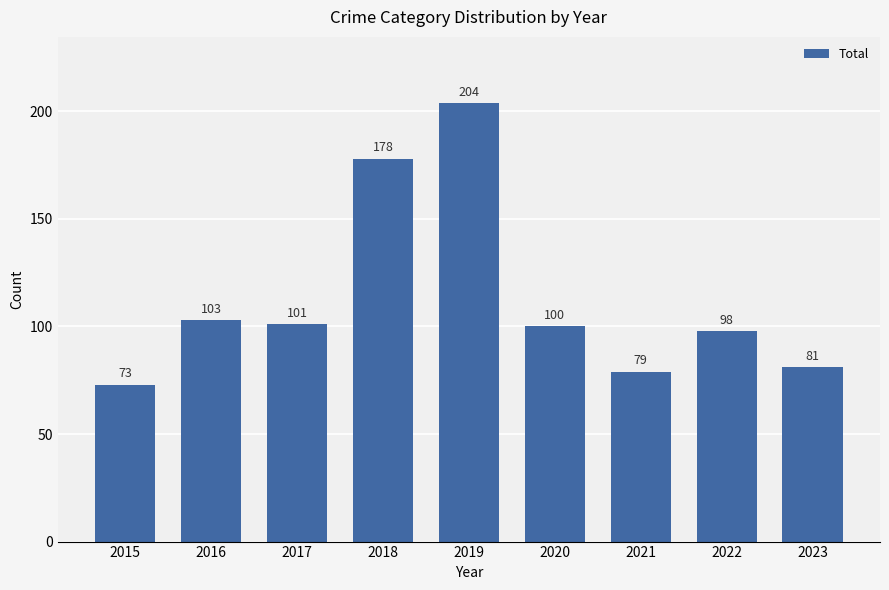

What is the sum of all values?

1017